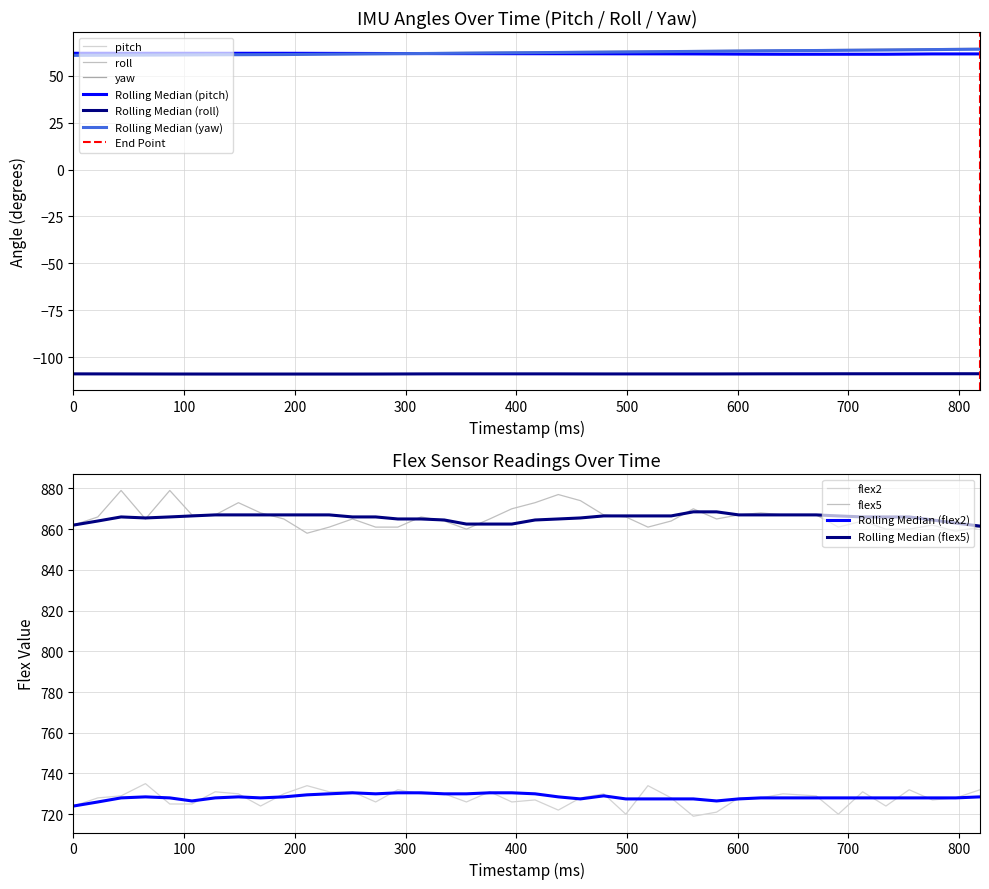

Does the chart display data point markers on the line(s)?

No